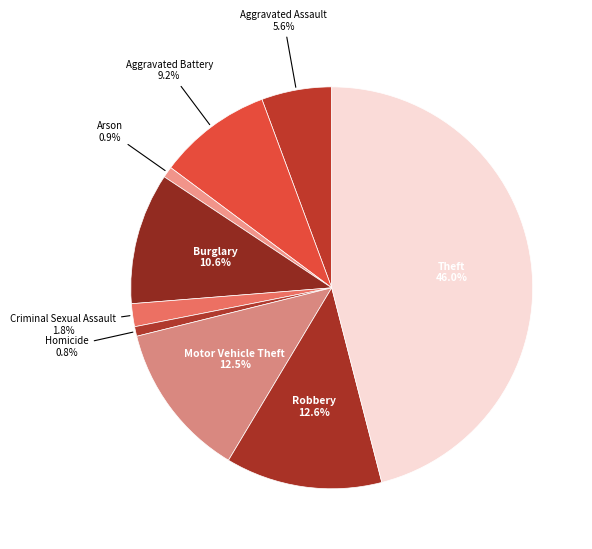

What percentage is NOT represented by Criminal Sexual Assault?

98.2%